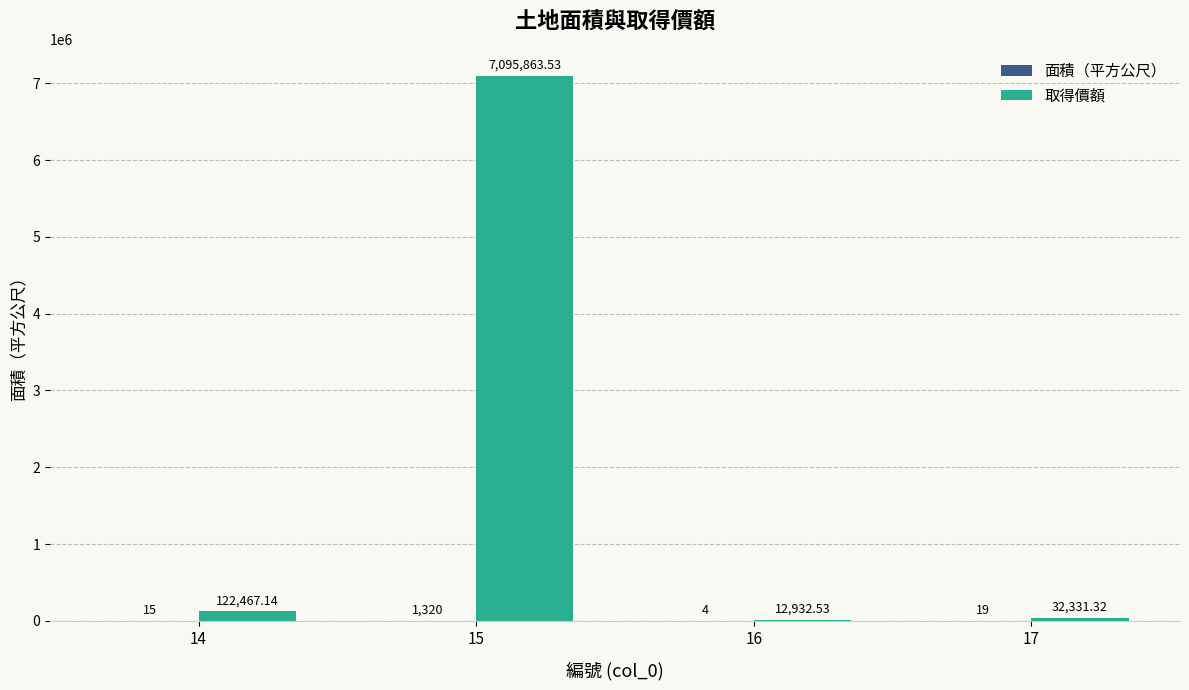

Which series has the largest total across all categories?

取得價額